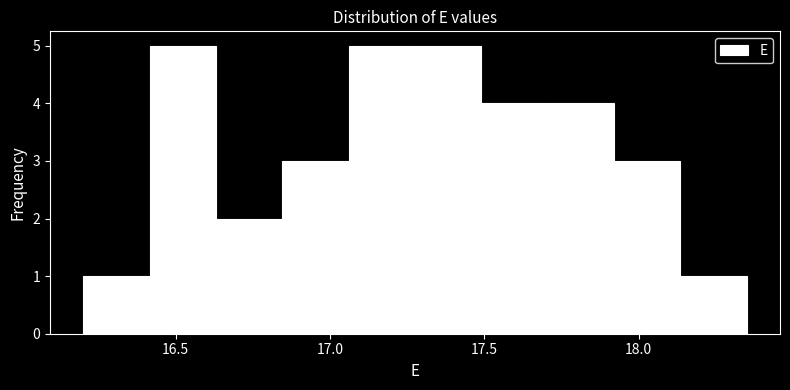

Reading left to right, list every bar in this chart as the range it spans on the x-axis followed by its height. Neither the bar edges nor the heights are printed on the chart, so give them approximately, as read against the axes.

16.200 to 16.415: 1
16.415 to 16.630: 5
16.630 to 16.845: 2
16.845 to 17.060: 3
17.060 to 17.275: 5
17.275 to 17.490: 5
17.490 to 17.705: 4
17.705 to 17.920: 4
17.920 to 18.135: 3
18.135 to 18.350: 1